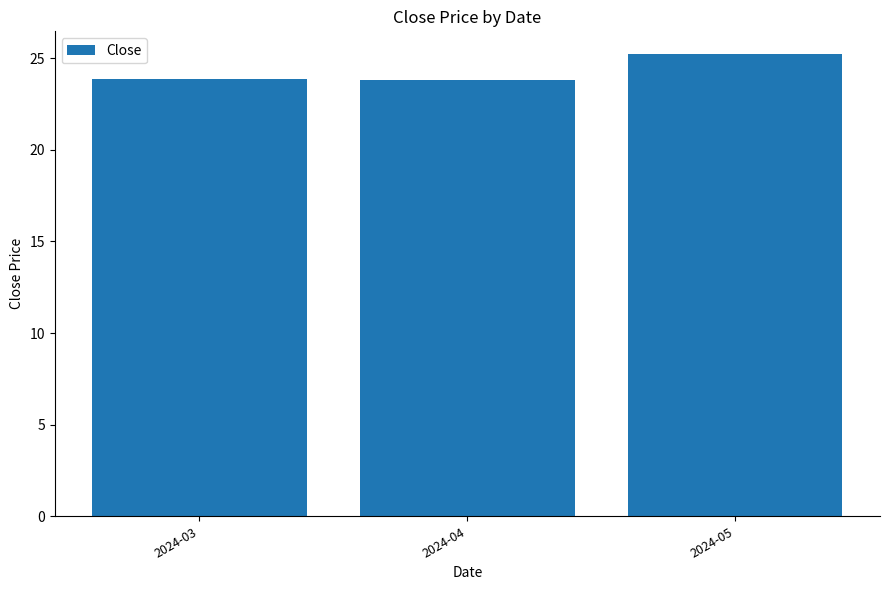

What is the ratio of the value at 2024-05 to the value at 2024-04?

1.1